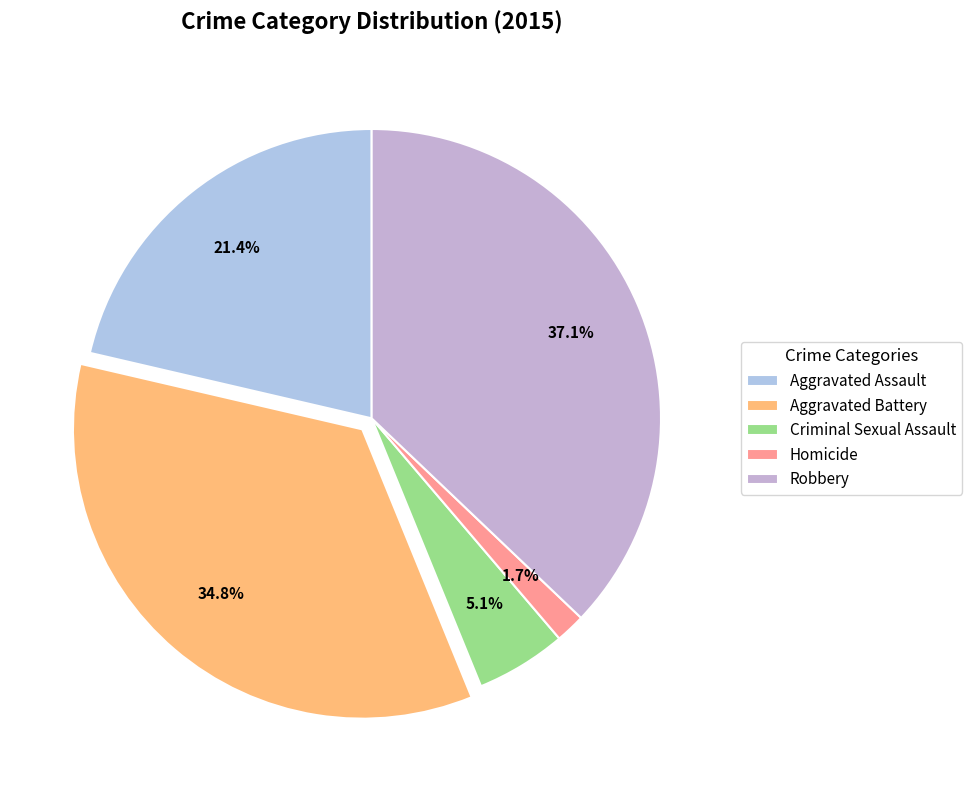

To the nearest percent, what is the average slice percentage?

20%